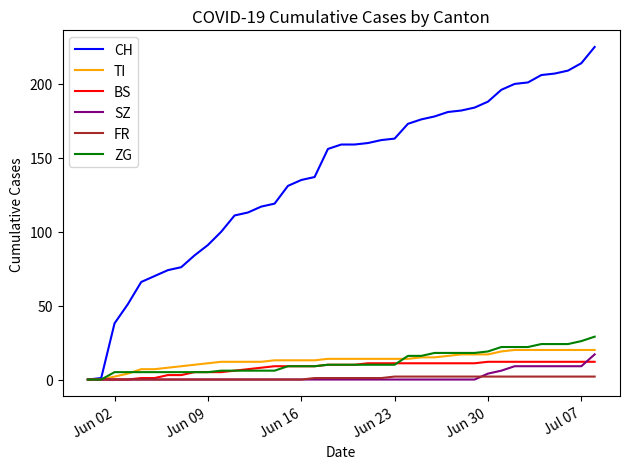

Which series has the largest total across all categories?

CH